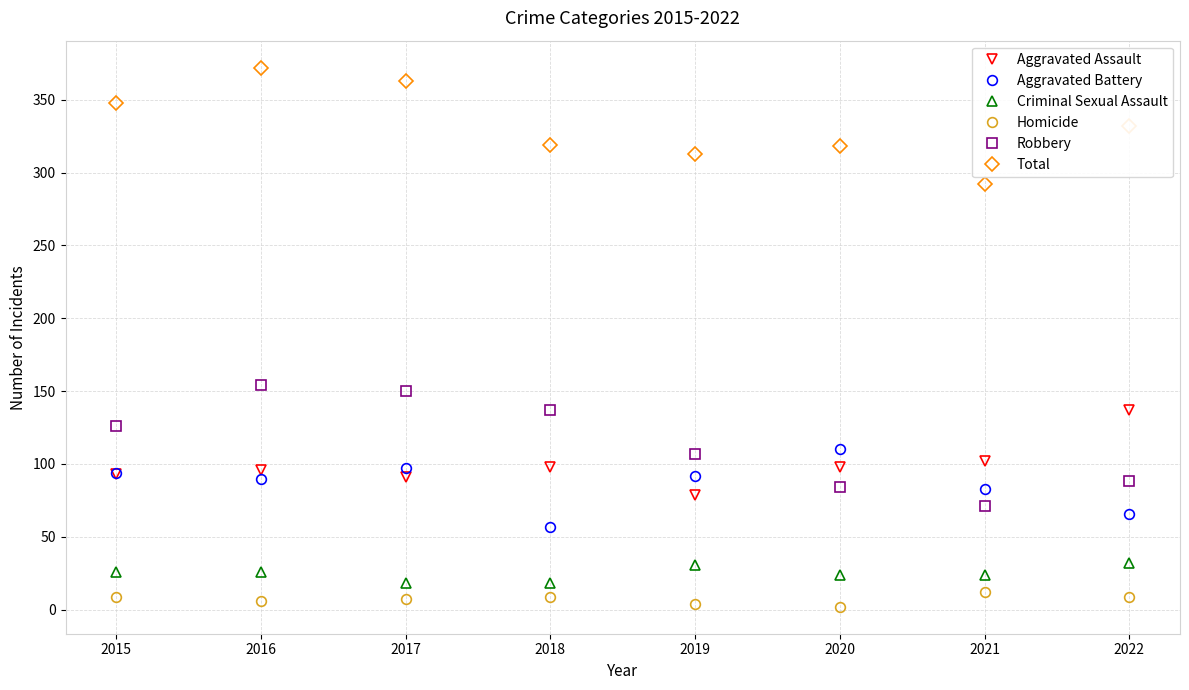

Which label corresponds to the largest value in the chart?

2016